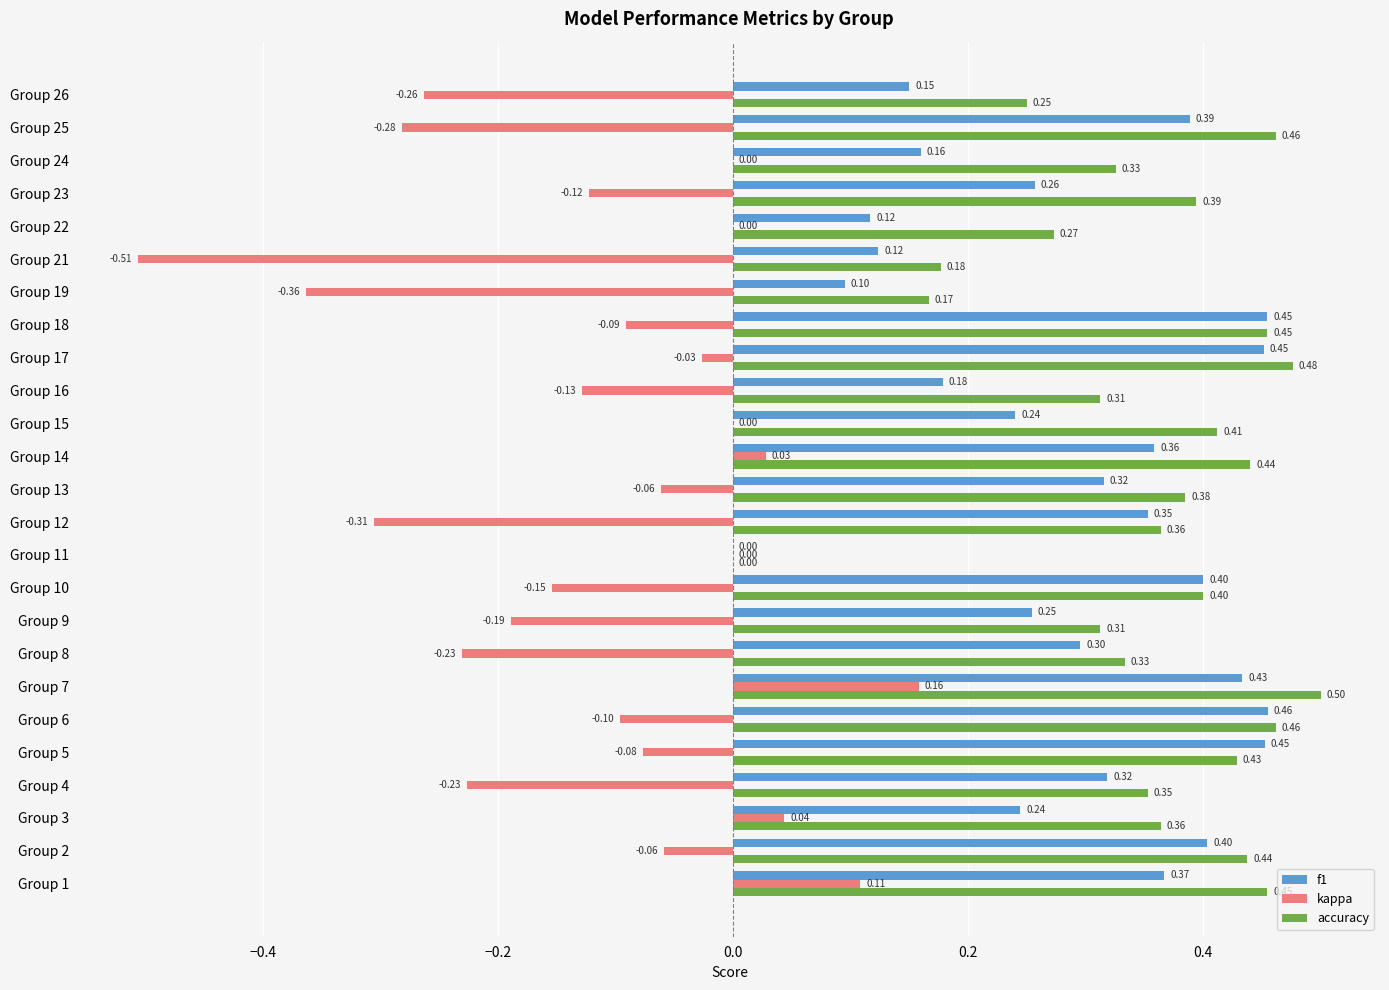

Which series has the largest total across all categories?

accuracy